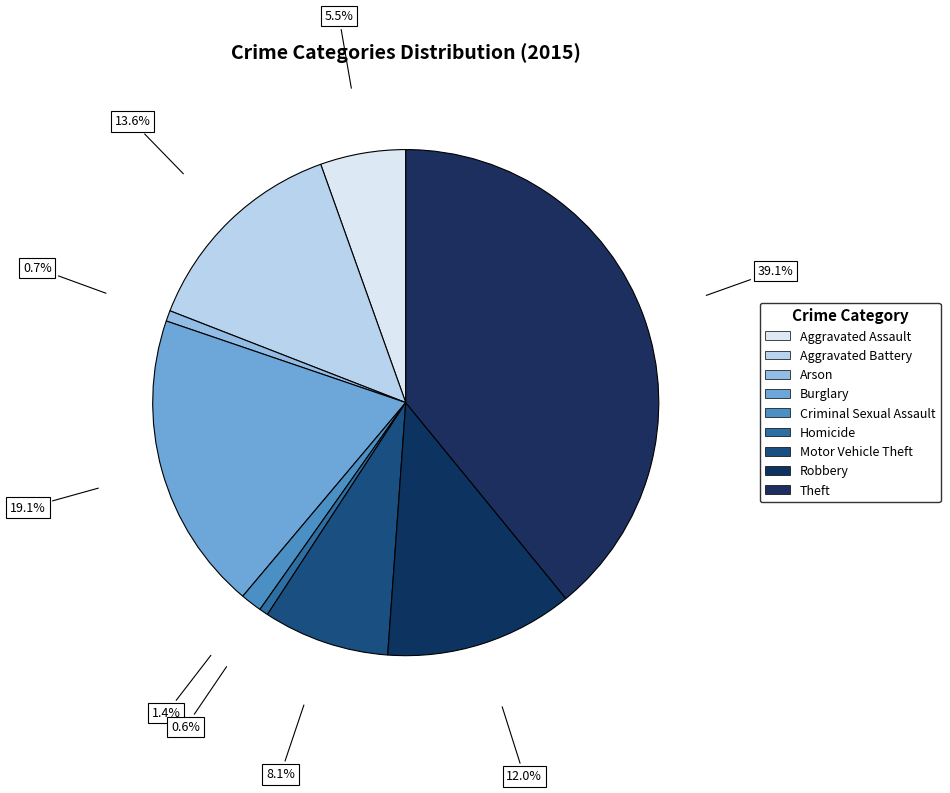

How many slices are in this pie chart?

9